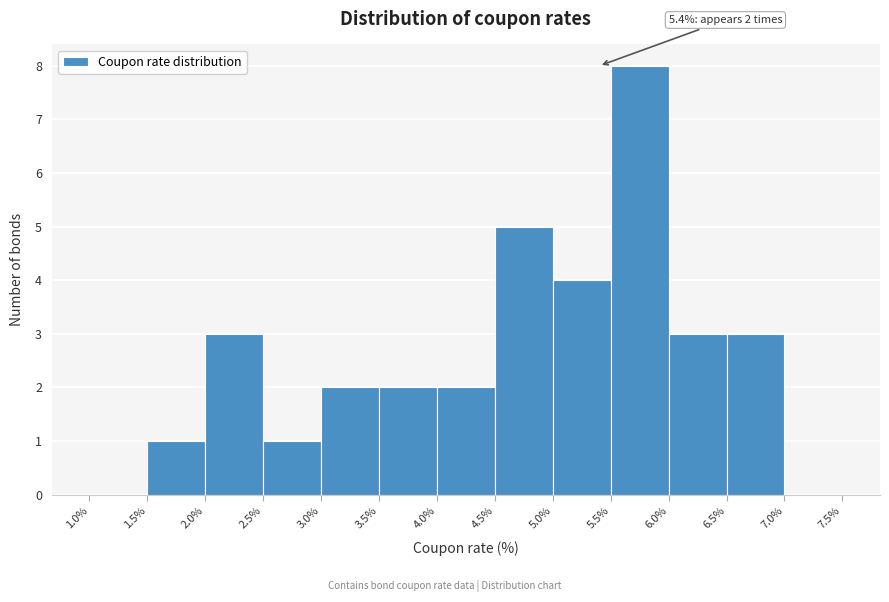

Over which range of the x-axis is the bar tallest?

5.5% to 6.0%